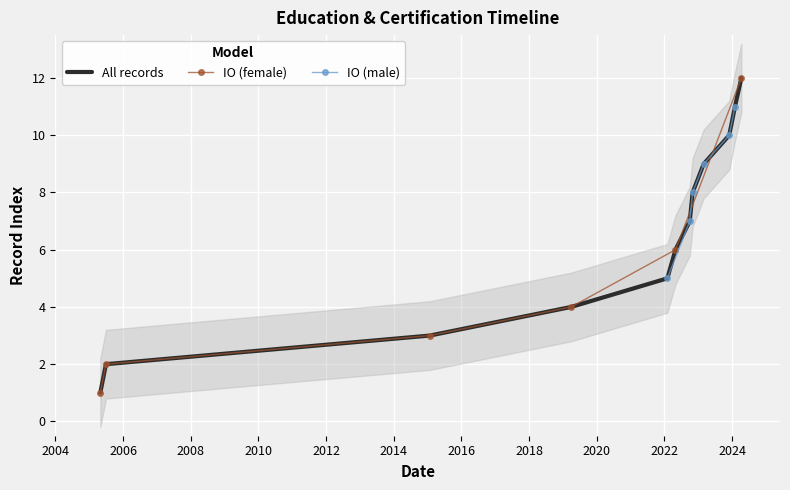

Where is the data nearest to the value 6?

2022-04-30